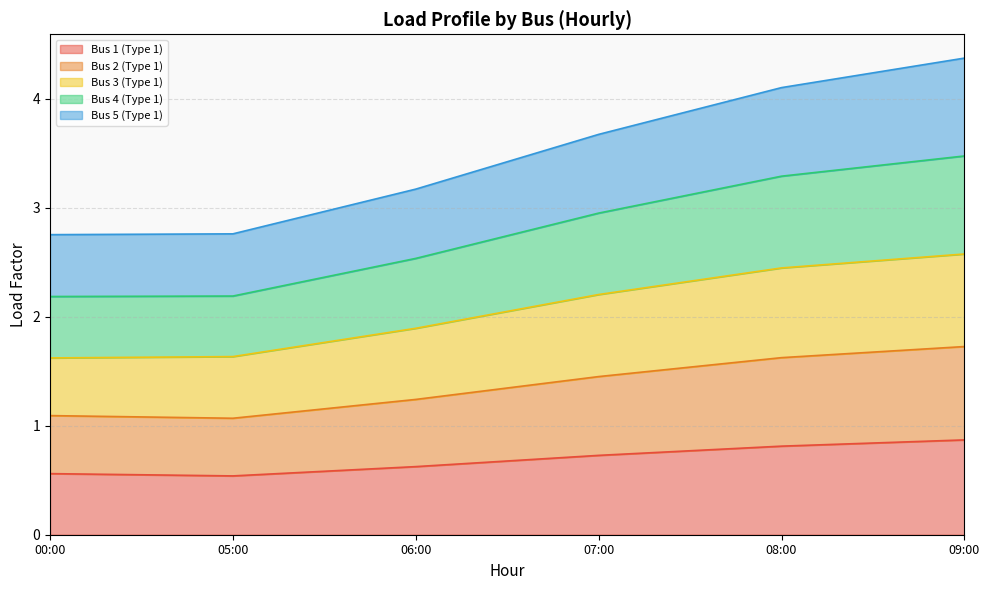

At how many categories does at least one series exceed 1?

6